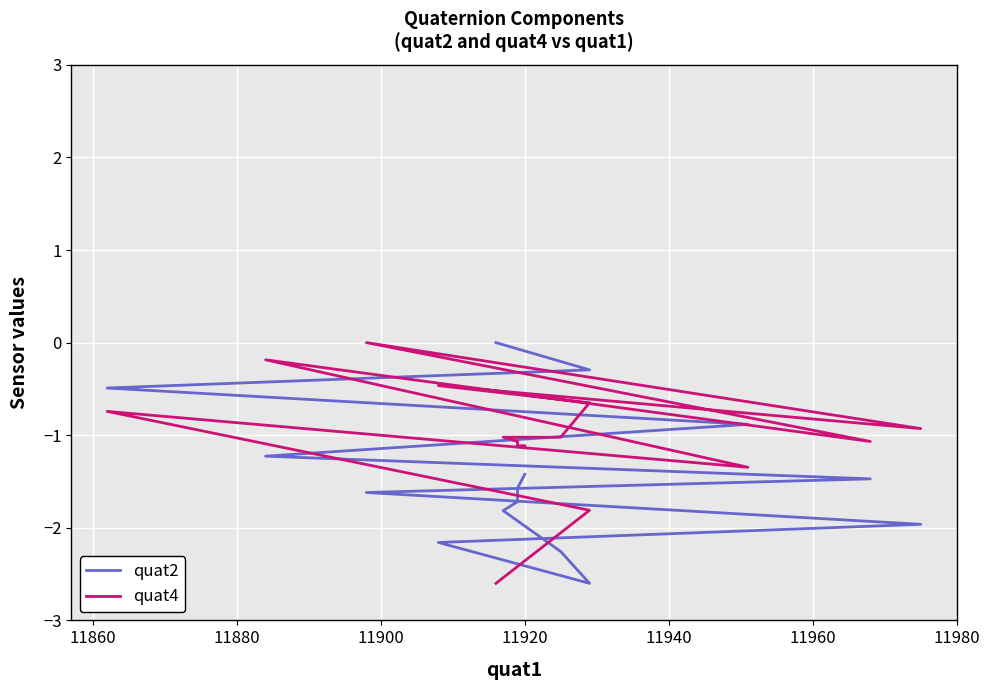

What are all the series names shown in the legend?

quat2, quat4